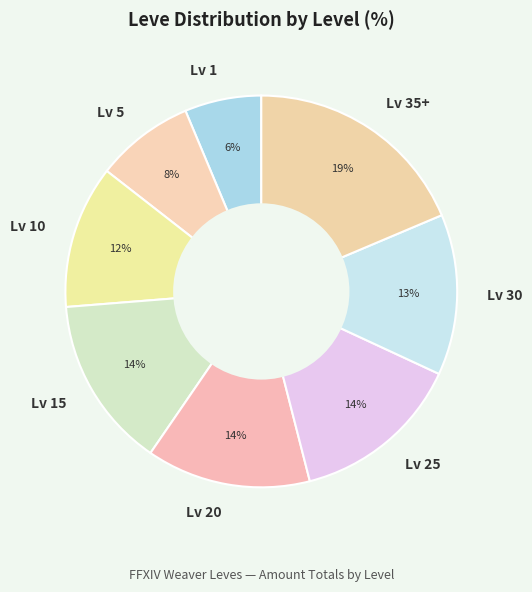

Approximately how many times larger is the value at Lv 25 compared to Lv 15?

1.0